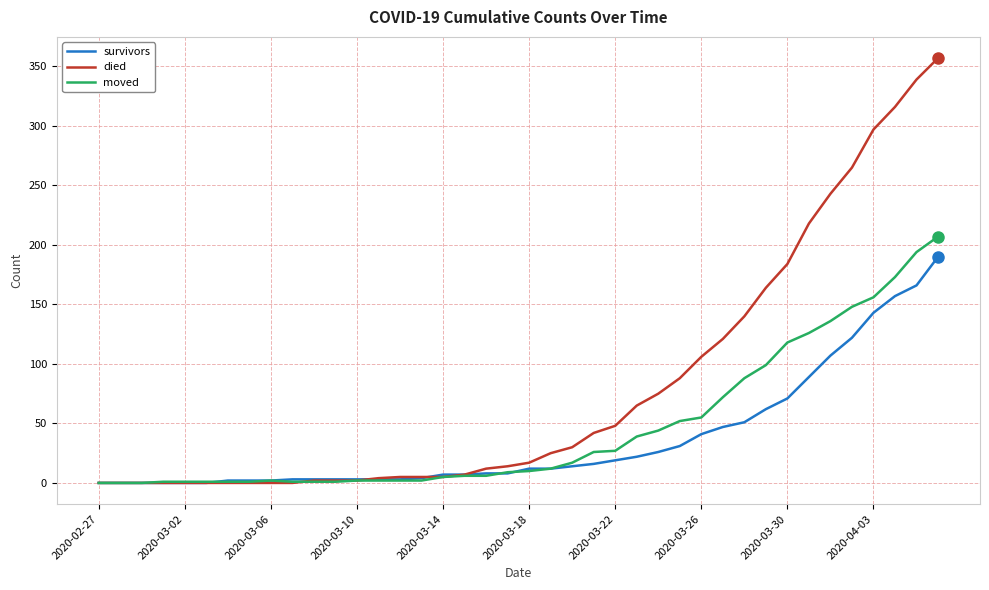

What are all the series names shown in the legend?

survivors, died, moved